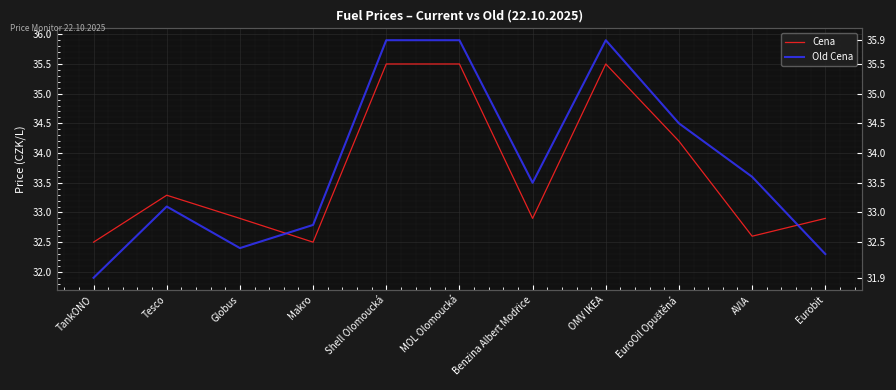

True or false: Old Cena has a value of 47.4 at Benzina Albert Modřice.

False